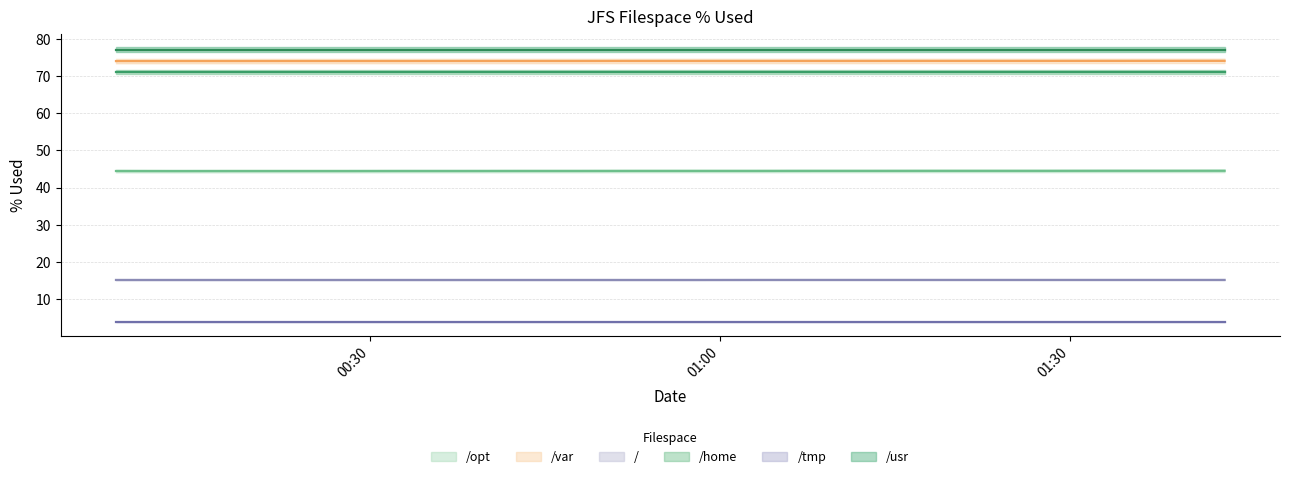

Count the number of categories in the chart.

20